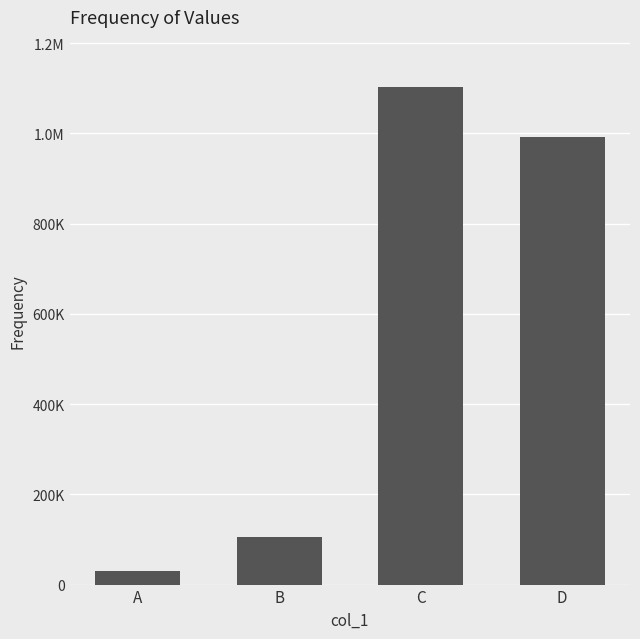

Does the chart contain any negative values?

No